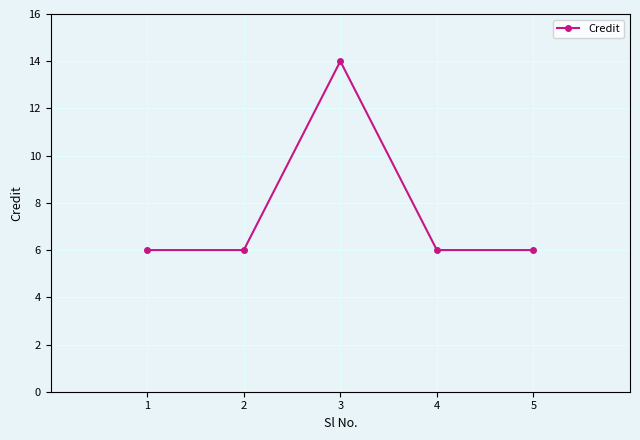

Is it true that the value at 2 is 6?

True